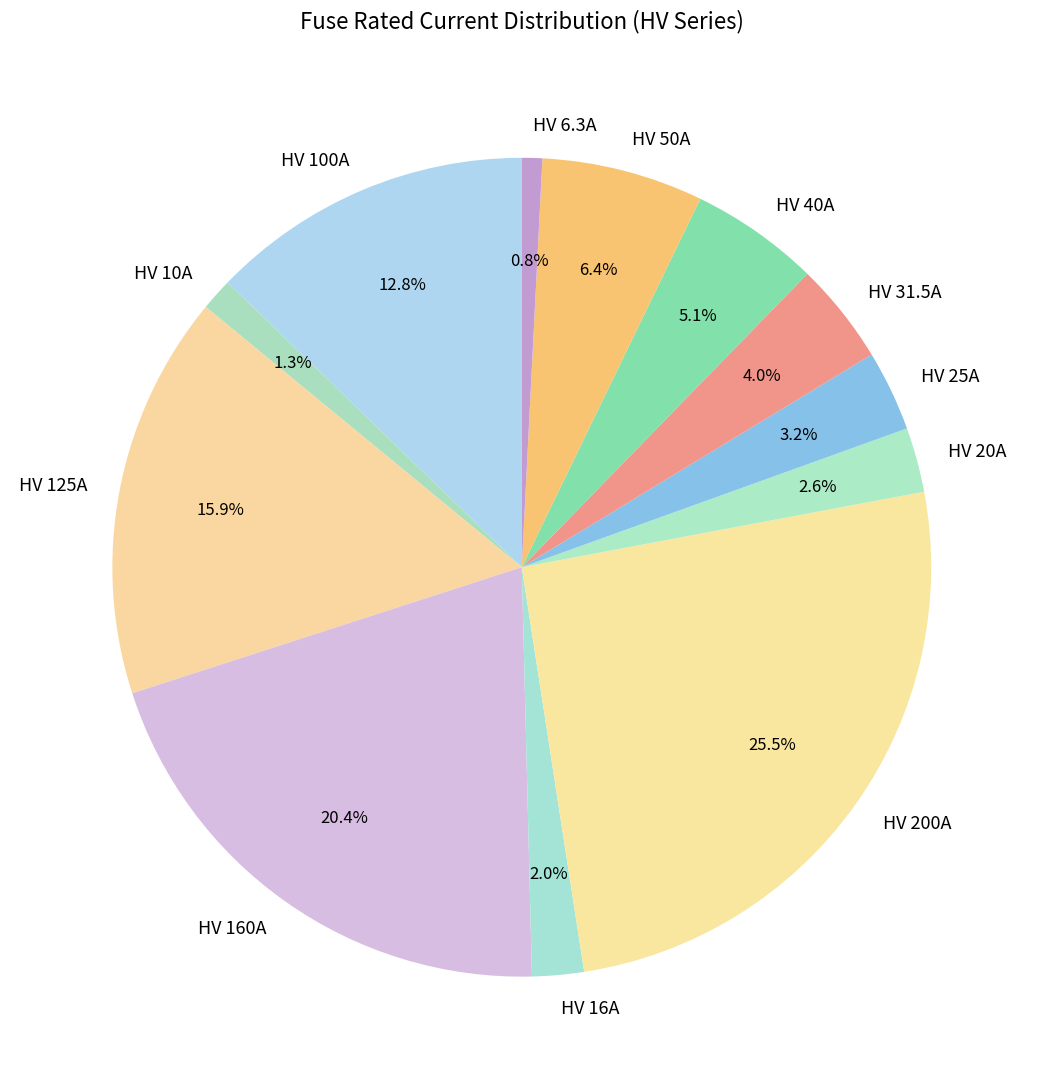

Is HV 31.5A the majority of the pie?

No